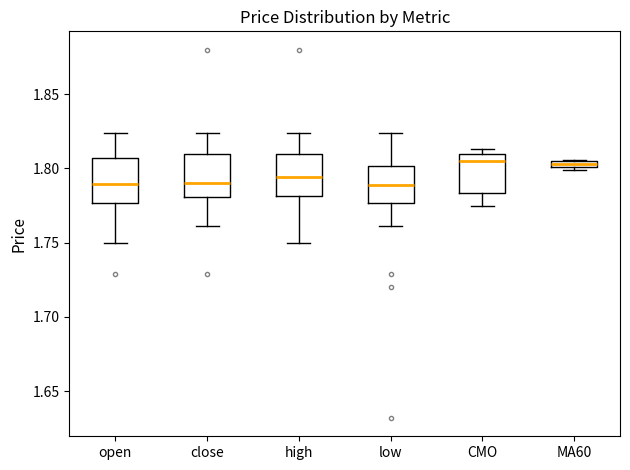

Where does the median line of the box for open sit on the y-axis? The values are not printed on the chart, so give them approximately, as read against the axis.

1.790